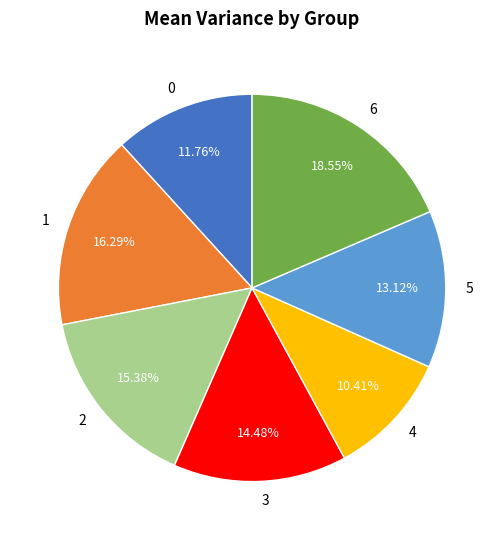

Which slice is the smallest?

4